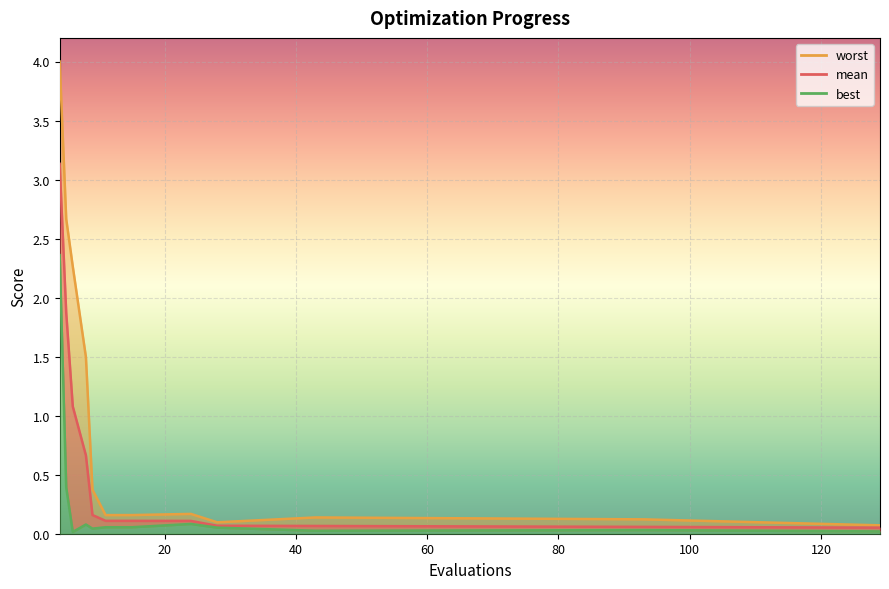

What is the value of the worst point at the 1st from the left?

4.0